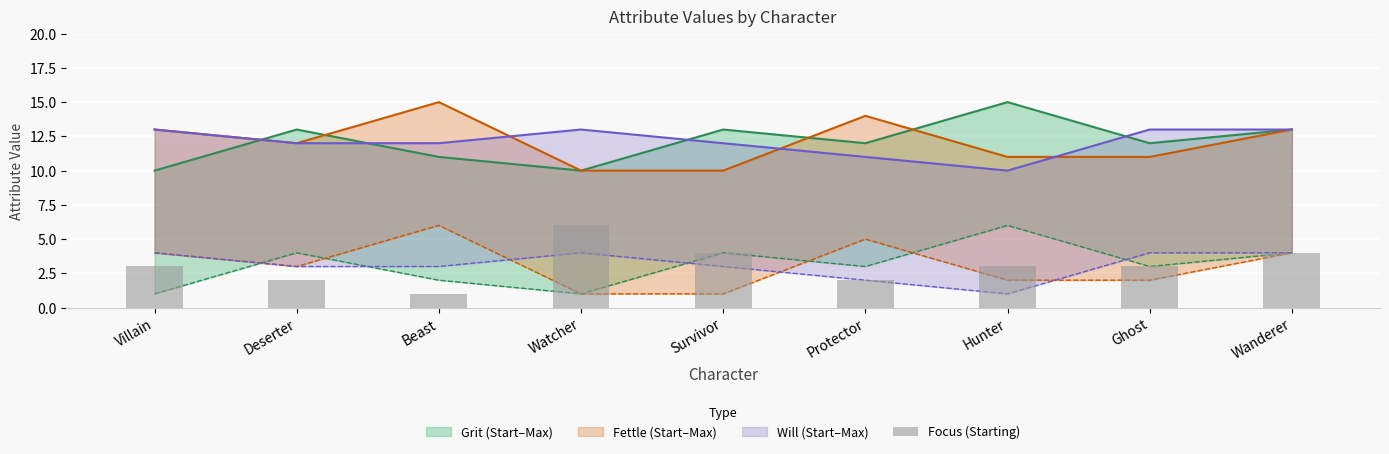

What is the smallest value displayed?

1